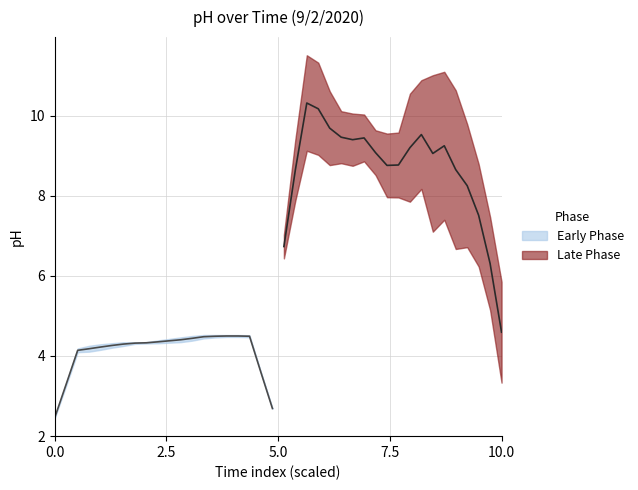

At which label is the value closest to 7?

37